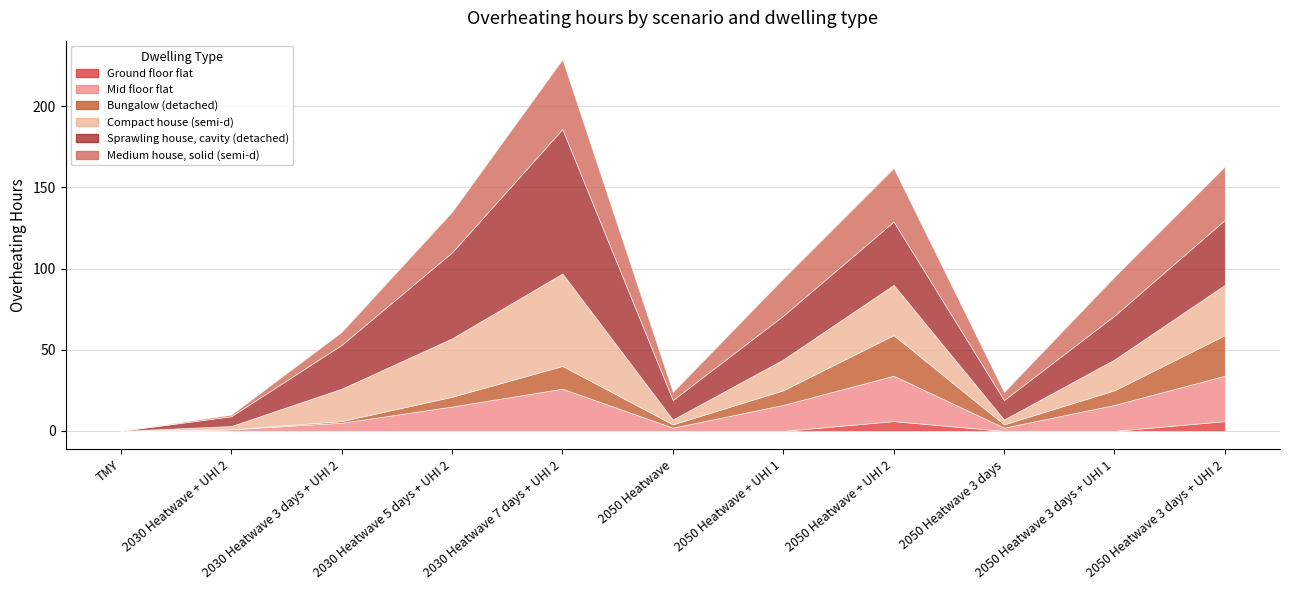

True or false: Ground floor flat has a value of 0 at 2050 Heatwave 3 days + UHI 1.

True